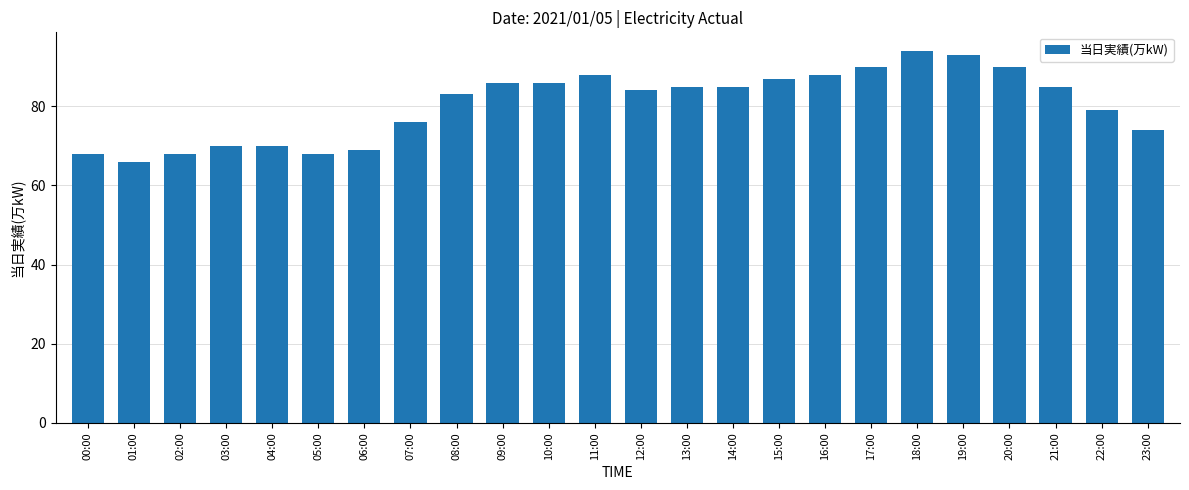

Between 06:00 and 01:00, which is larger?

06:00